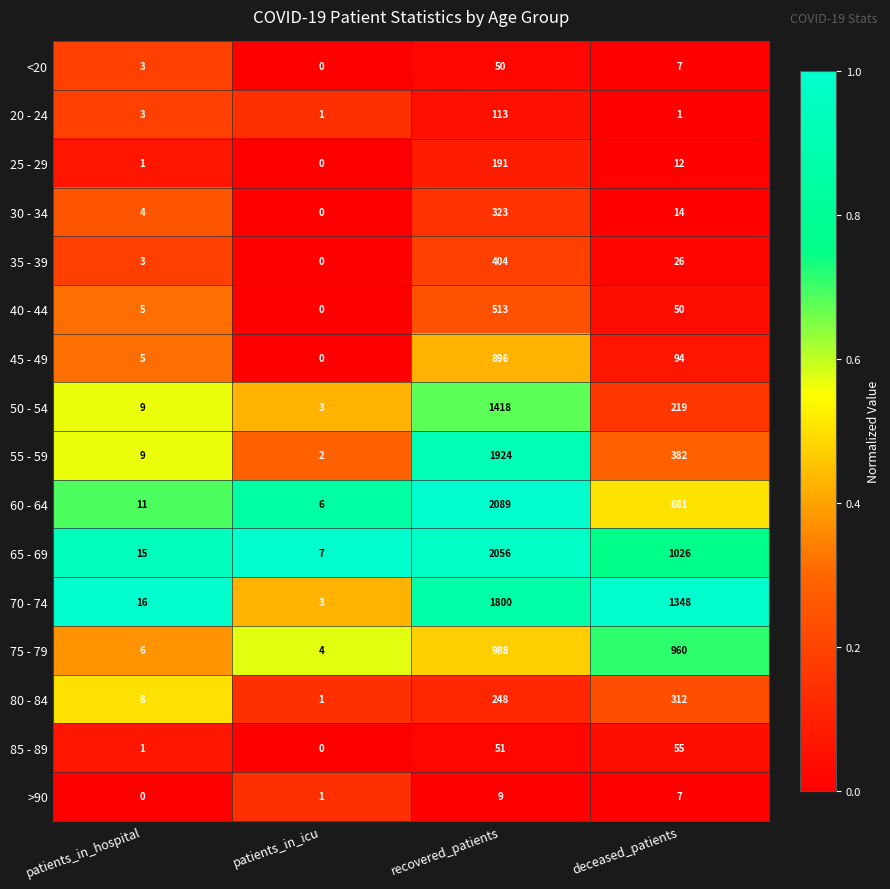

At which category is the sum across all series the highest?

recovered_patients